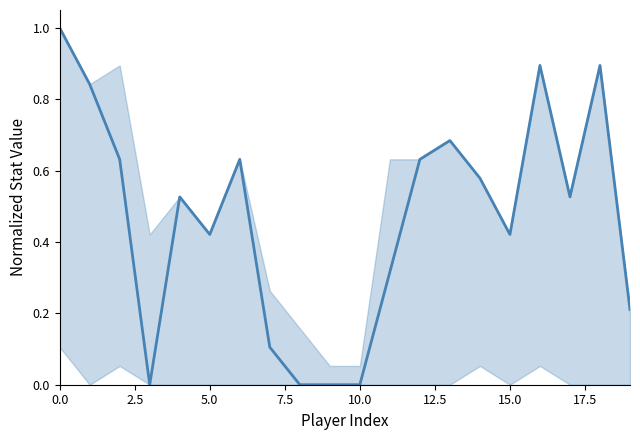

What is the difference between the maximum and minimum values?

1.0